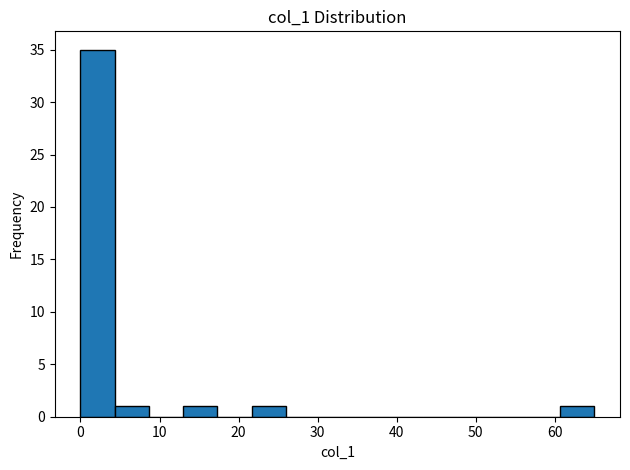

How tall is the bar that spans 4 to 9 on the x-axis? Neither the bar edges nor the heights are printed on the chart, so give them approximately, as read against the axes.

1